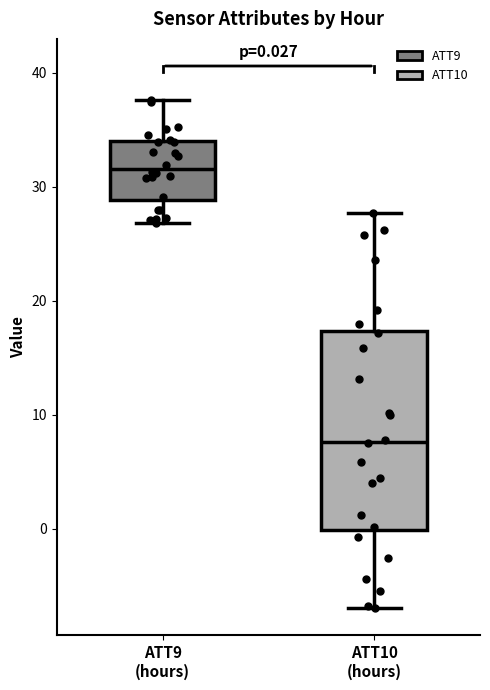

Comparing the boxes themselves (not the whiskers), which one is the tallest?

ATT10 (hours)